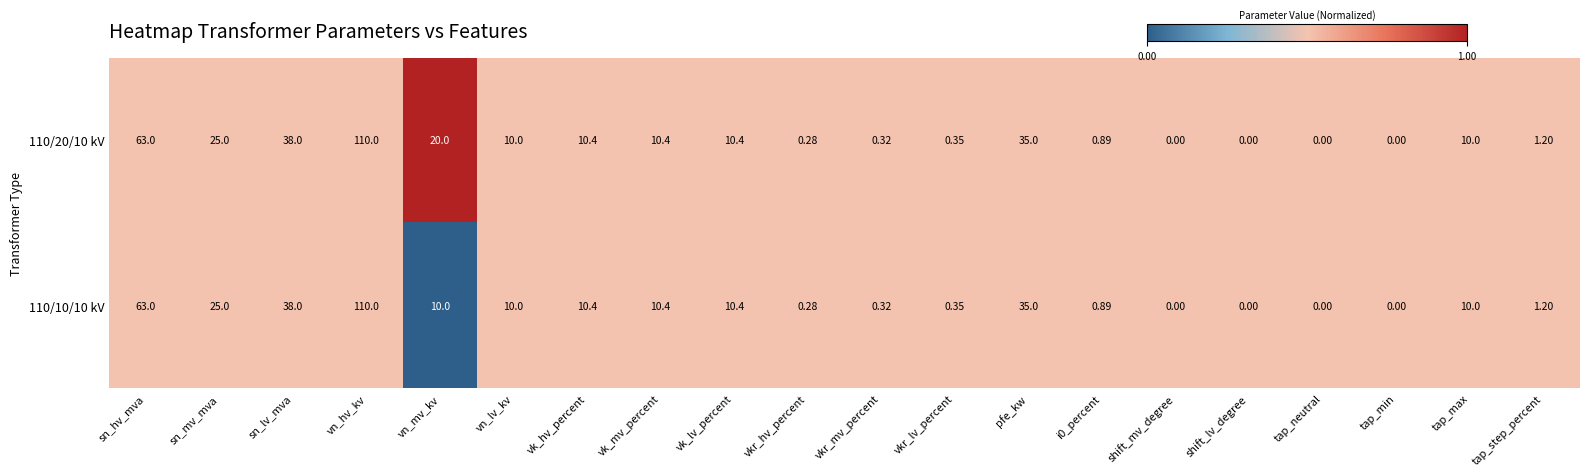

Is the value of 110/10/10 kV at vk_mv_percent greater than the value of 110/20/10 kV at tap_step_percent?

Yes